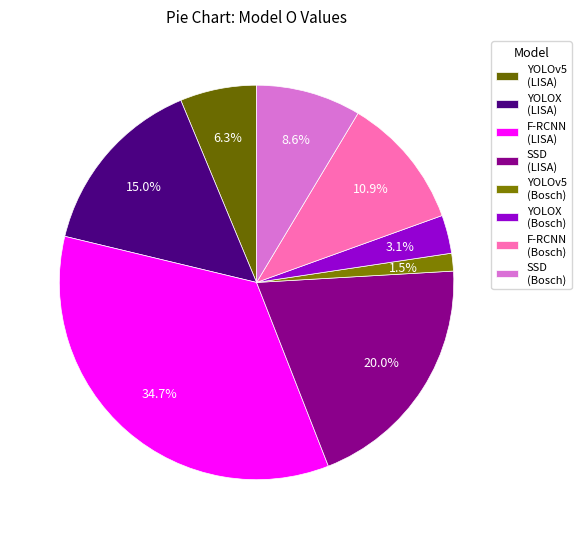

To the nearest percent, what portion does YOLOX (LISA) represent?

15%